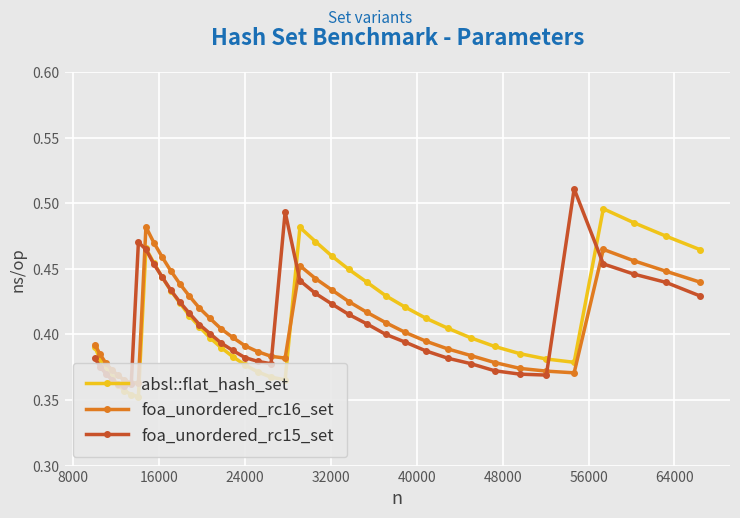

At how many categories does at least one series exceed 0?

40